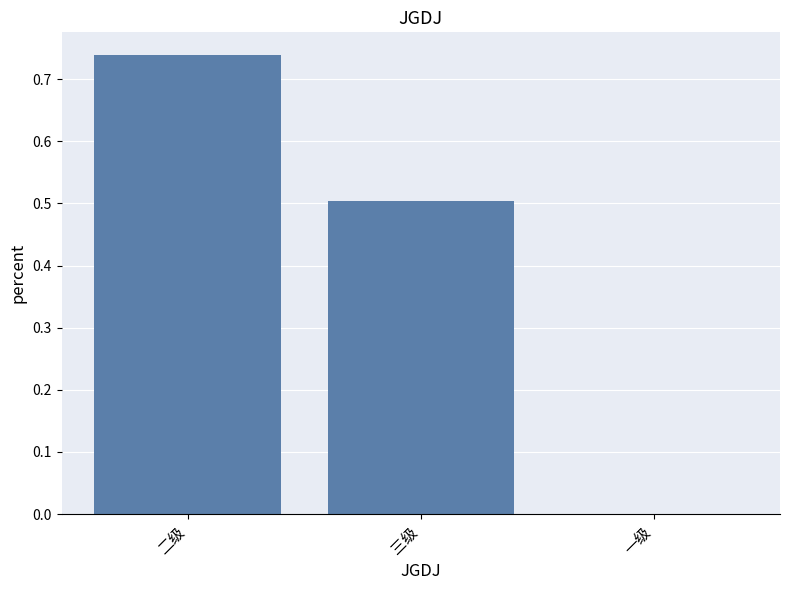

What is the sum of all values?

1.2